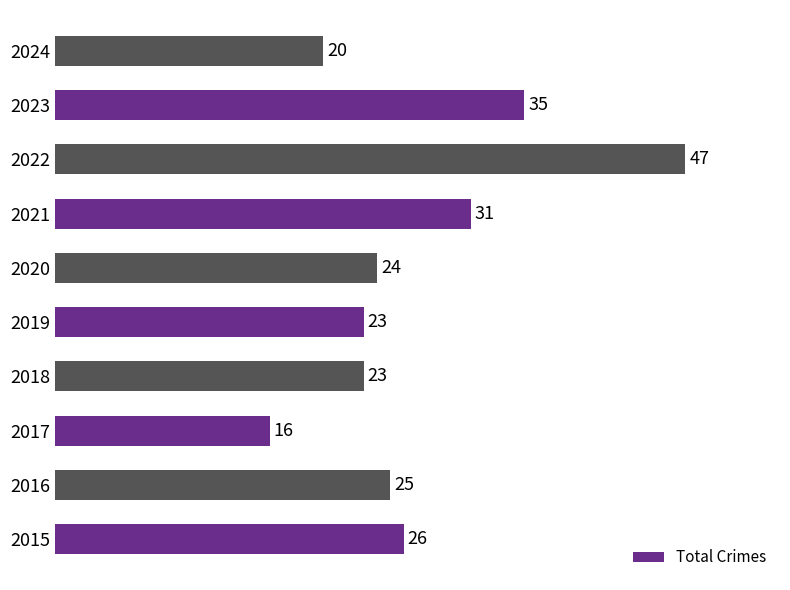

Does the chart contain any negative values?

No